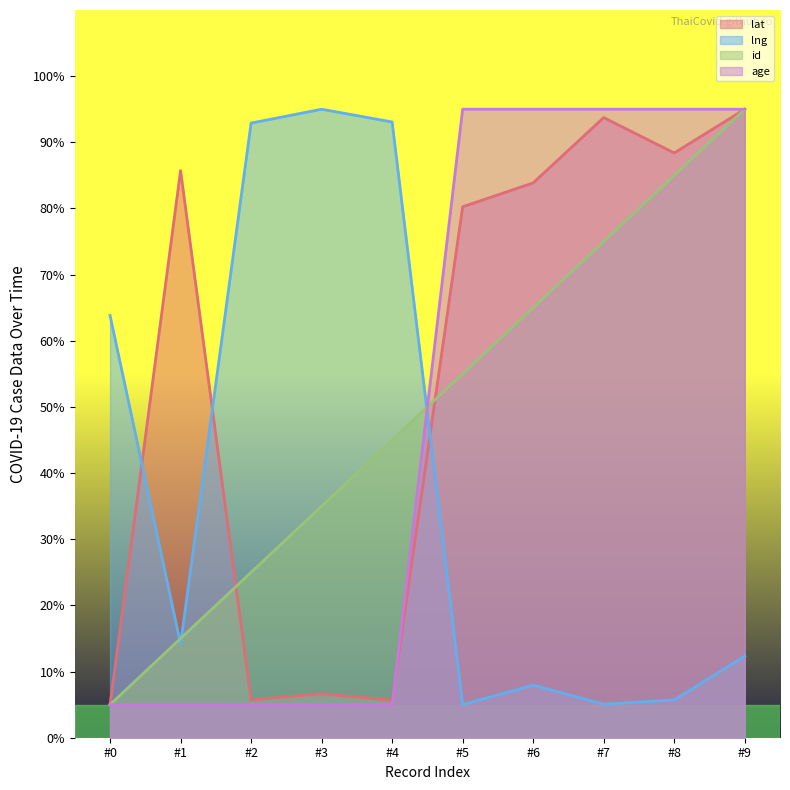

What is the average value of the lng series?

39.5